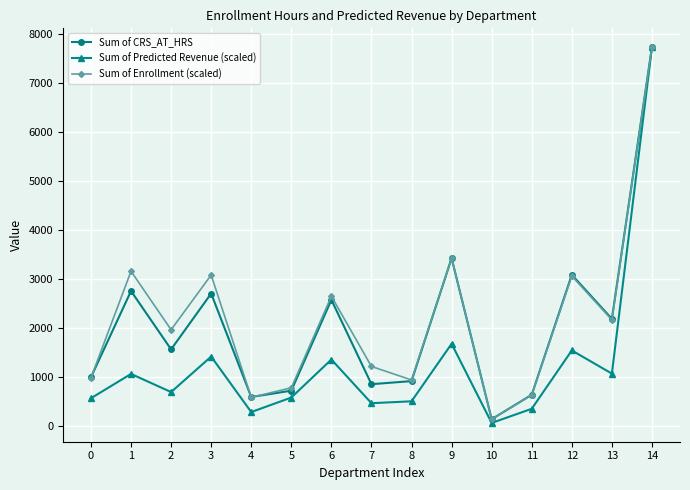

Which series has the largest total across all categories?

Sum of Enrollment (scaled)